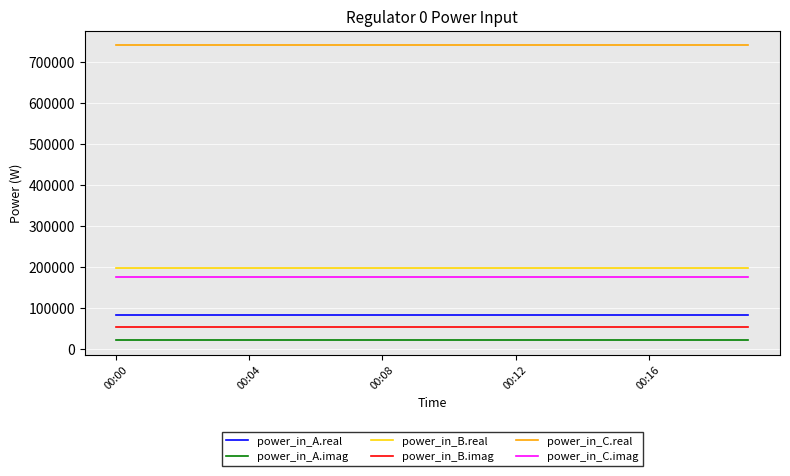

What is the maximum value shown in the chart?

740539.0